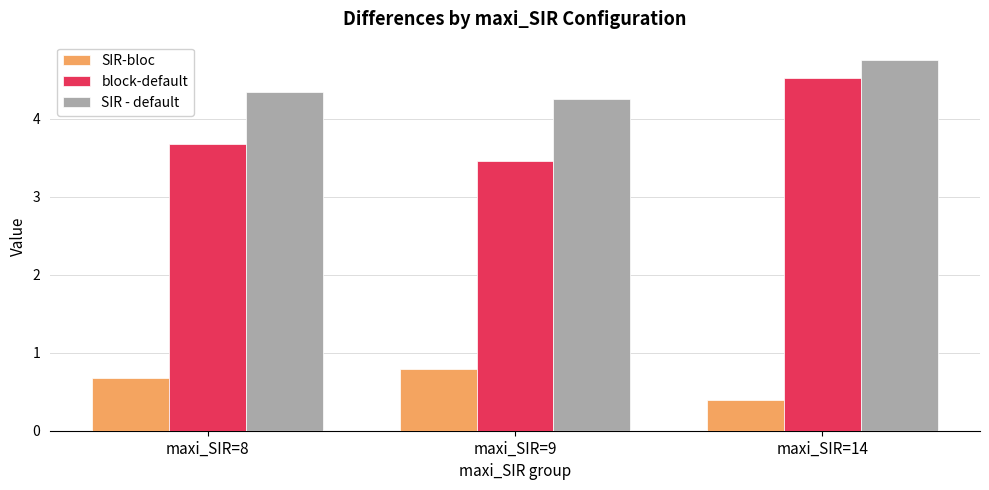

What is the spread (max minus min) of values at maxi_SIR=14?

4.4